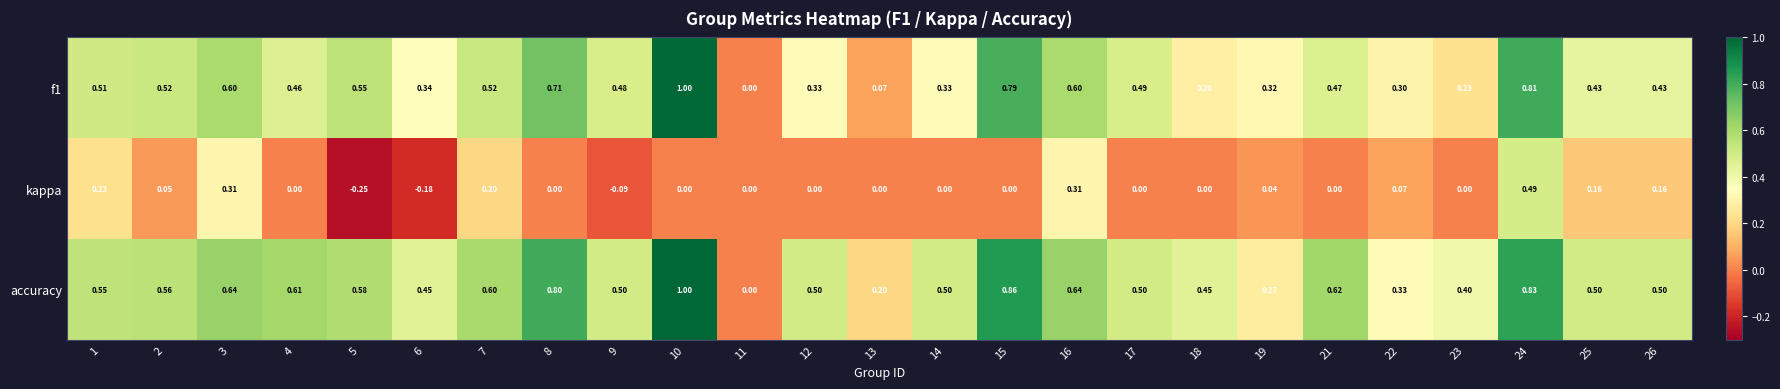

What is the total value across all series at 3?

1.6